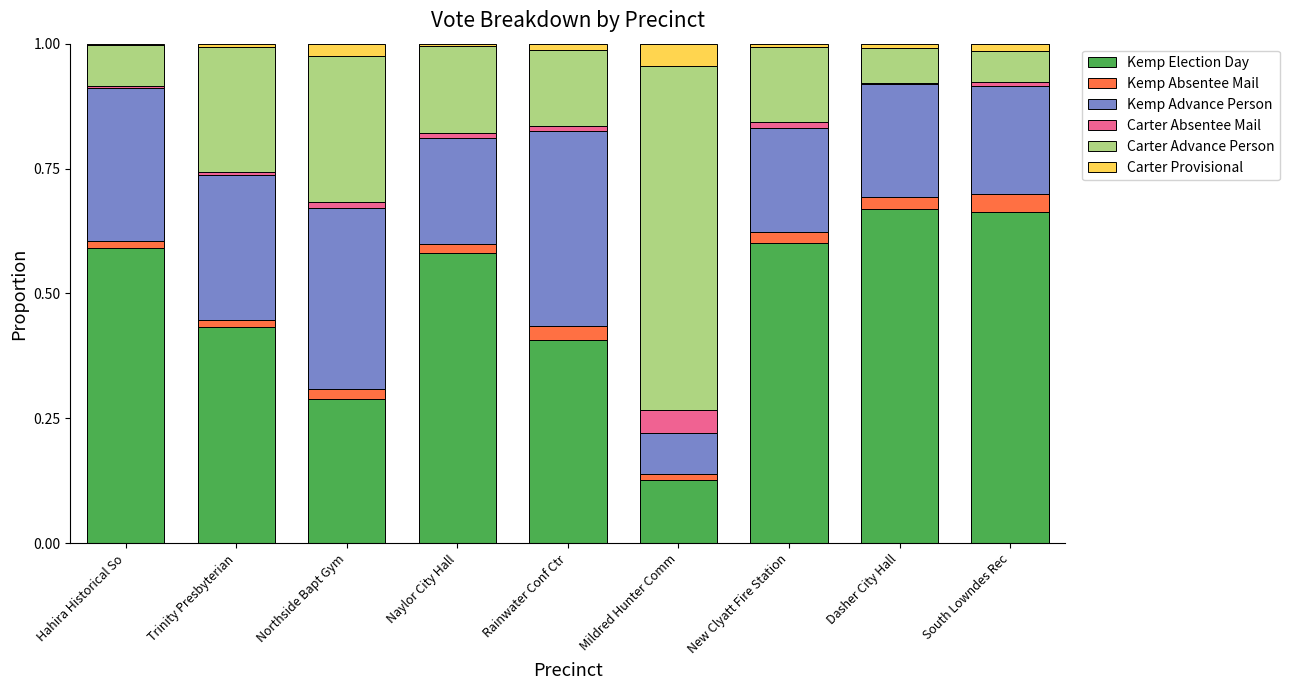

What is the sum of all Kemp Election Day values?

4.4